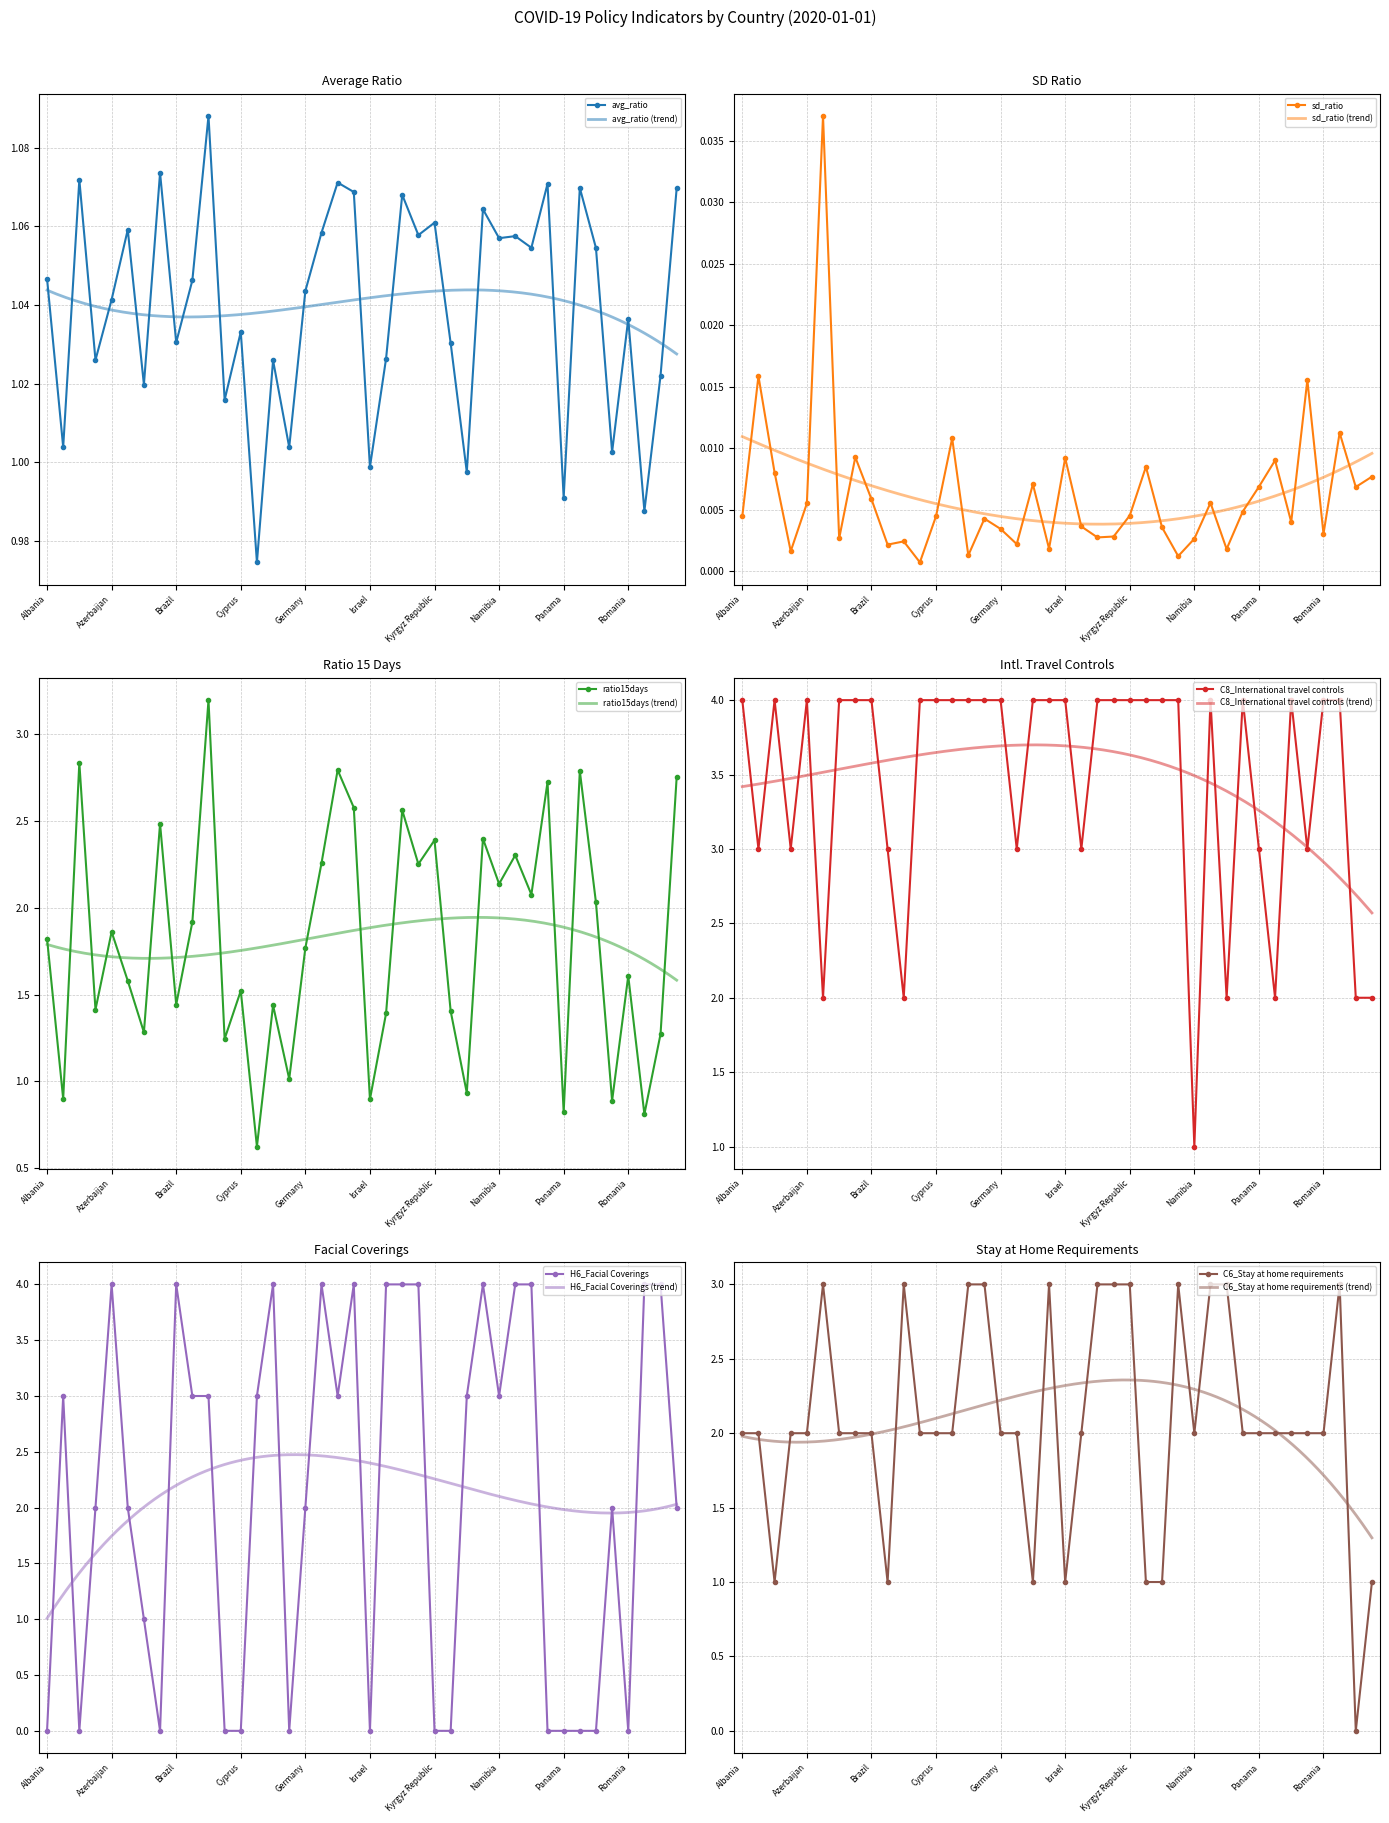

Which series has the widest spread of values?

H6_Facial Coverings